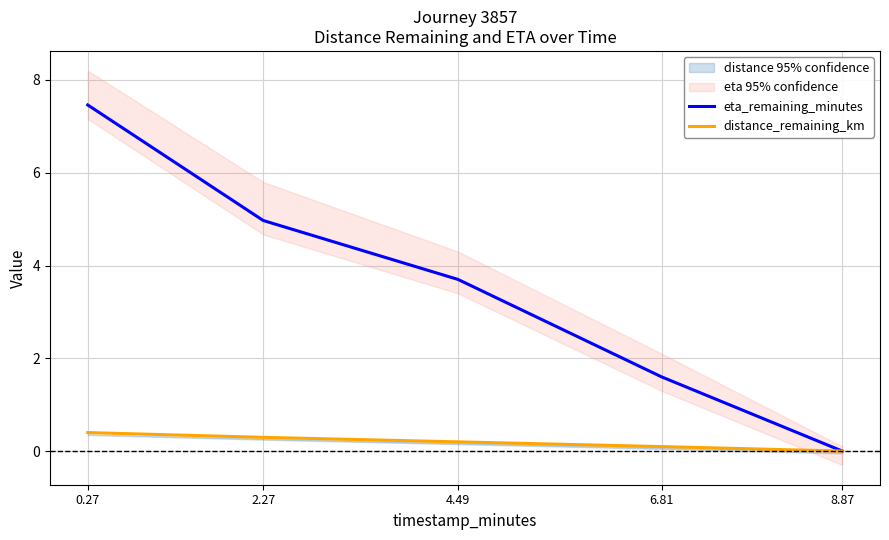

What are all the series names shown in the legend?

eta_remaining_minutes, distance_remaining_km